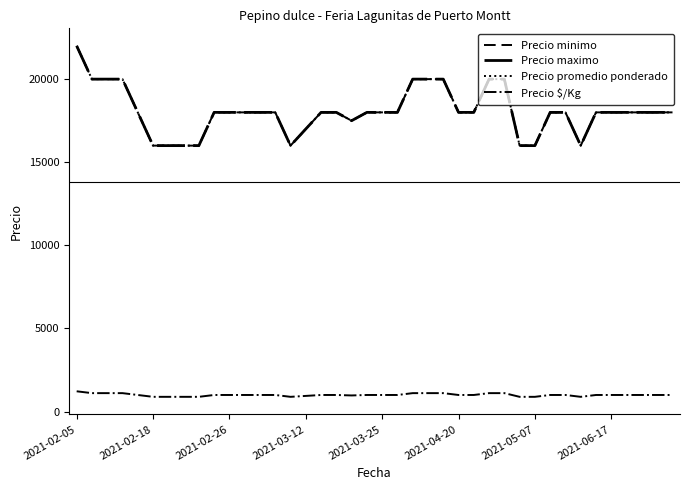

Reading left to right, extract all data points from this chart.

Precio minimo: 22000	20000	20000	20000	18000	16000	16000	16000	16000	18000	18000	18000	18000	18000	16000	17000	18000	18000	17500	18000	18000	18000	20000	20000	20000	18000	18000	20000	20000	16000	16000	18000	18000	16000	18000	18000	18000	18000	18000	18000
Precio maximo: 22000	20000	20000	20000	18000	16000	16000	16000	16000	18000	18000	18000	18000	18000	16000	17000	18000	18000	17500	18000	18000	18000	20000	20000	20000	18000	18000	20000	20000	16000	16000	18000	18000	16000	18000	18000	18000	18000	18000	18000
Precio promedio ponderado: 22000	20000	20000	20000	18000	16000	16000	16000	16000	18000	18000	18000	18000	18000	16000	17000	18000	18000	17500	18000	18000	18000	20000	20000	20000	18000	18000	20000	20000	16000	16000	18000	18000	16000	18000	18000	18000	18000	18000	18000
Precio $/Kg: 1222	1111	1111	1111	1000	889	889	889	889	1000	1000	1000	1000	1000	889	944	1000	1000	972	1000	1000	1000	1111	1111	1111	1000	1000	1111	1111	889	889	1000	1000	889	1000	1000	1000	1000	1000	1000